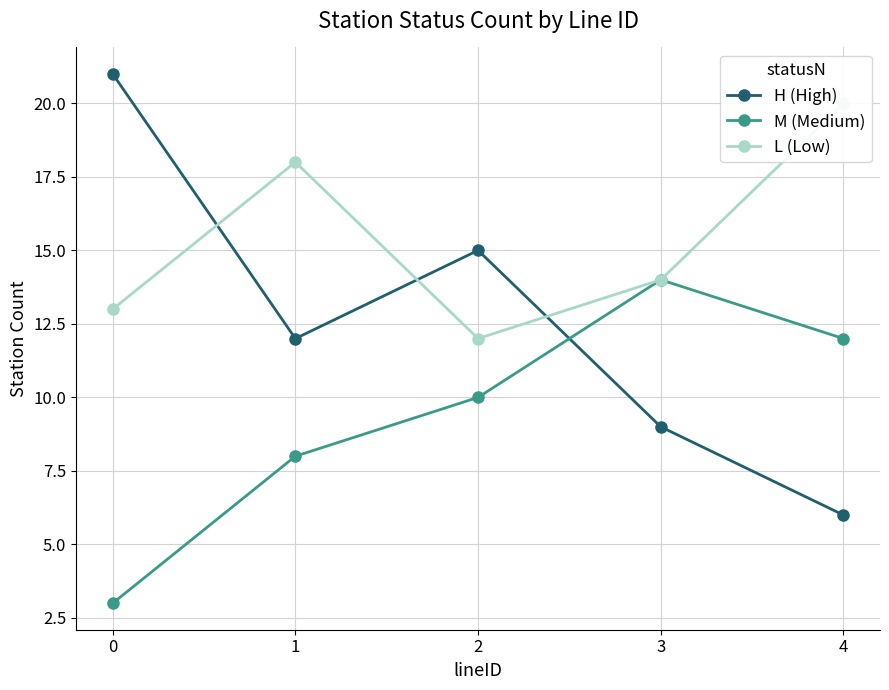

At how many categories does at least one series exceed 20?

1